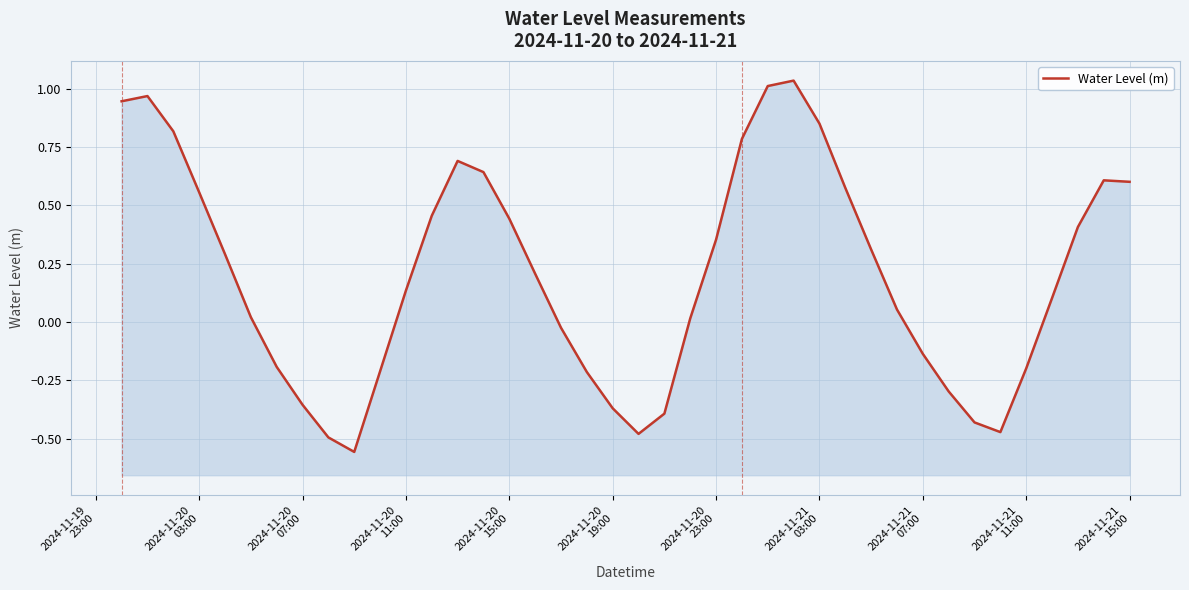

What is the sum of all values?

8.0